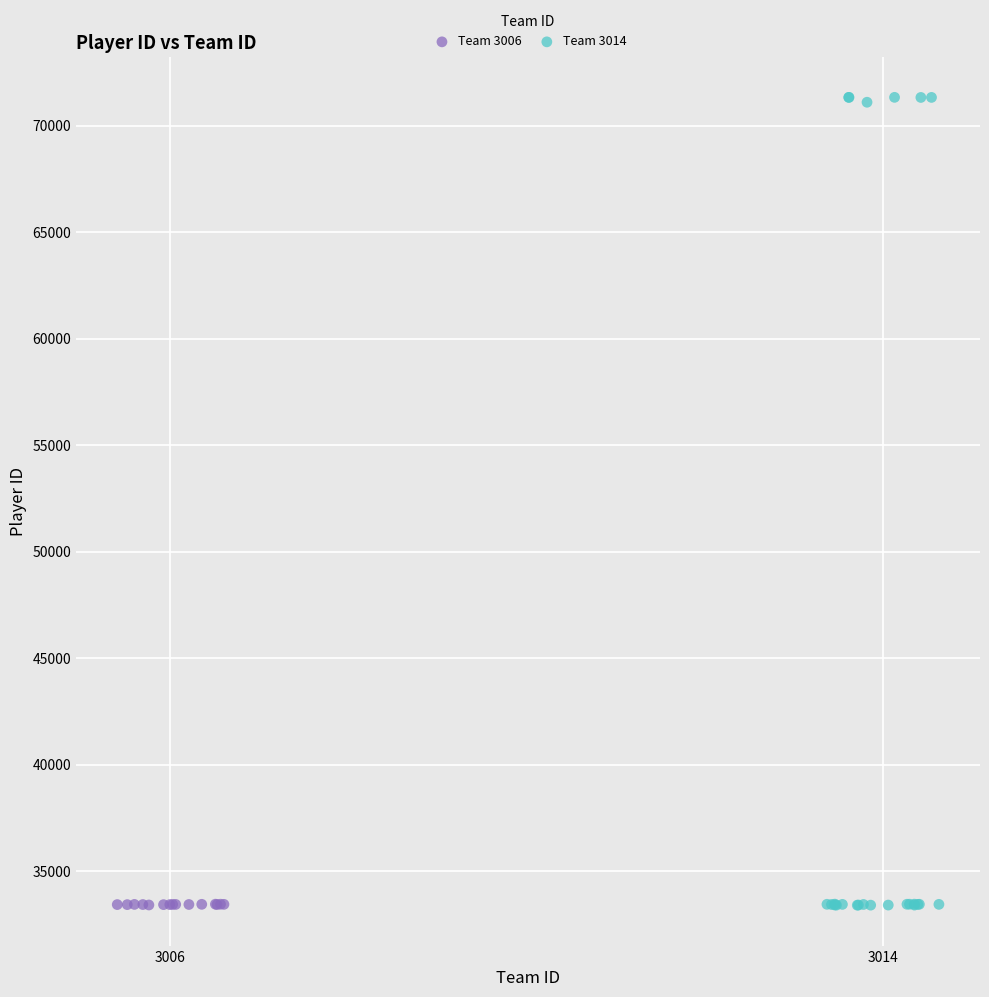

Which series contains the highest Y value?

Team 3014